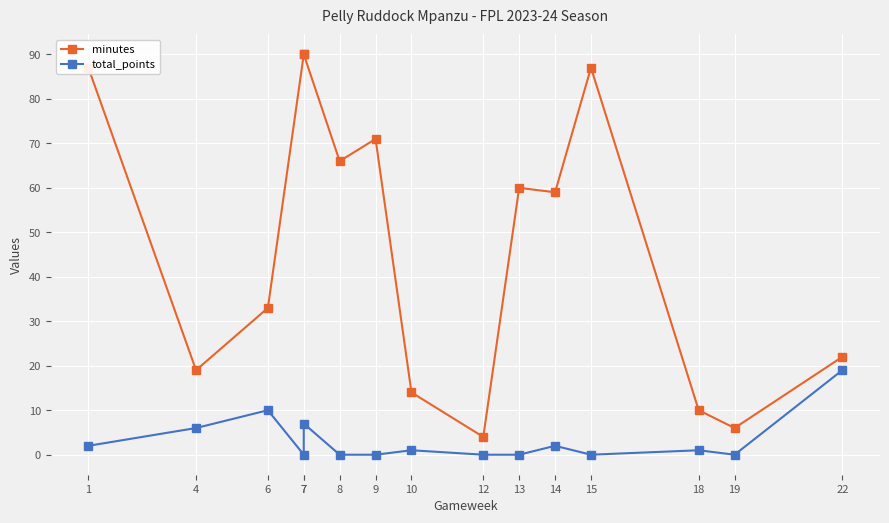

How many values in the total_points series exceed 1?

6